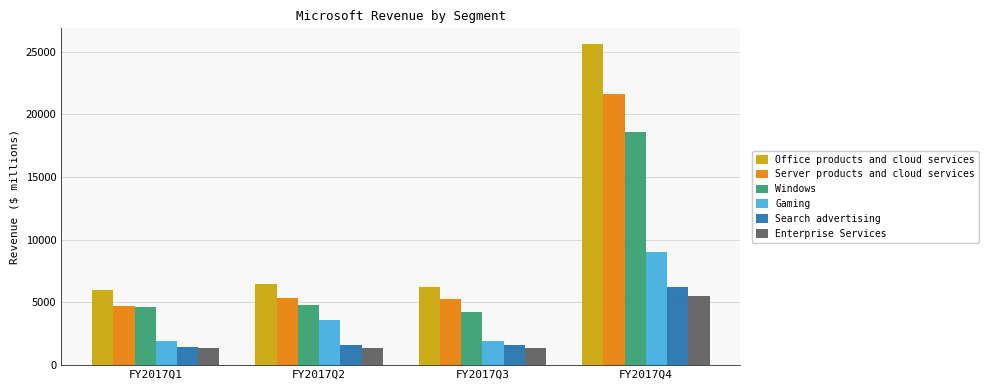

At how many categories does at least one series exceed 23688?

1